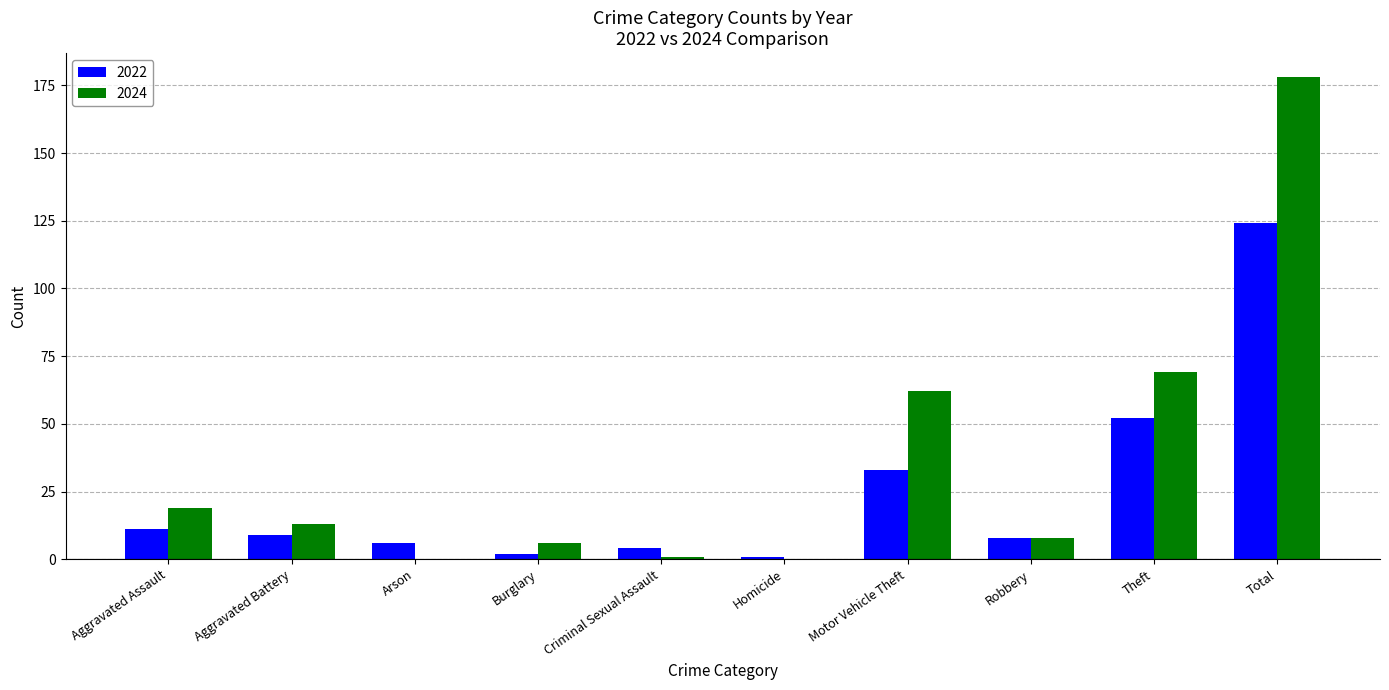

Is the value of 2022 at Arson greater than the value of 2024 at Aggravated Battery?

No